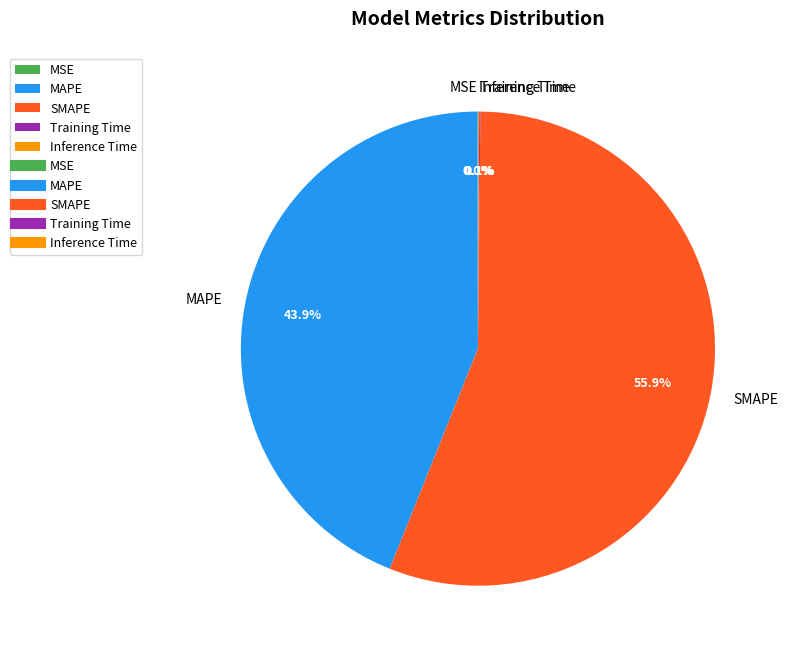

Which slice is the largest?

SMAPE